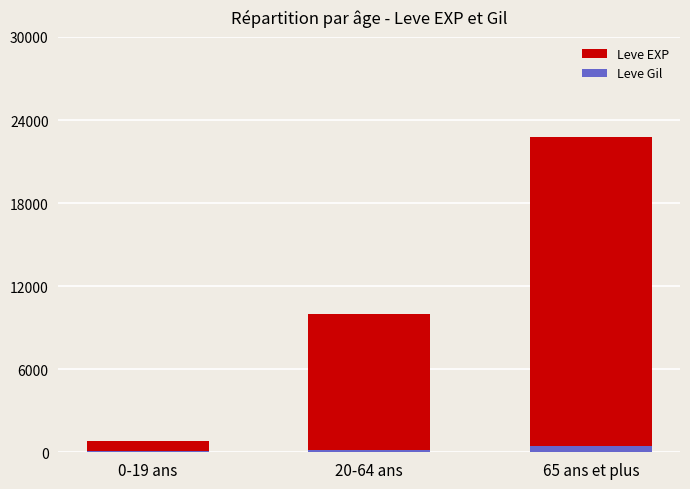

What are all the series names shown in the legend?

Leve EXP, Leve Gil